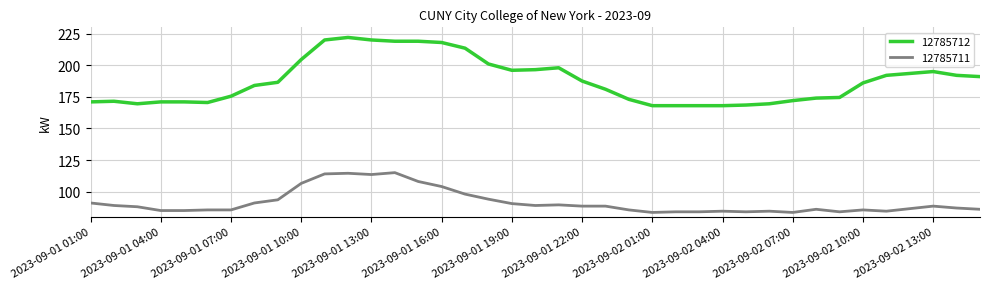

What is the difference between the maximum and minimum values in the 12785711 series?

31.5